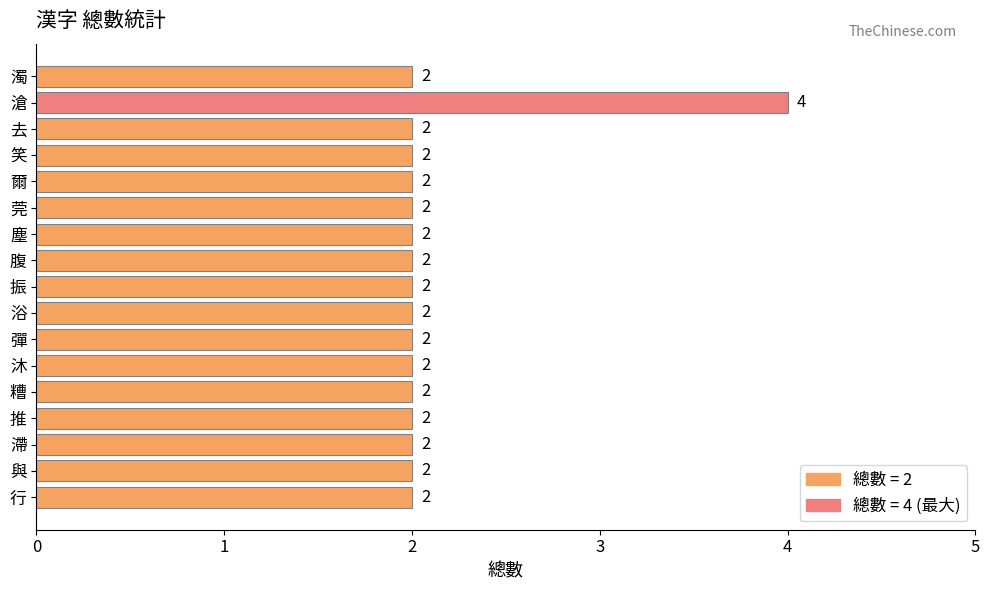

What is the ratio of the value at 沐 to the value at 笑?

1.0